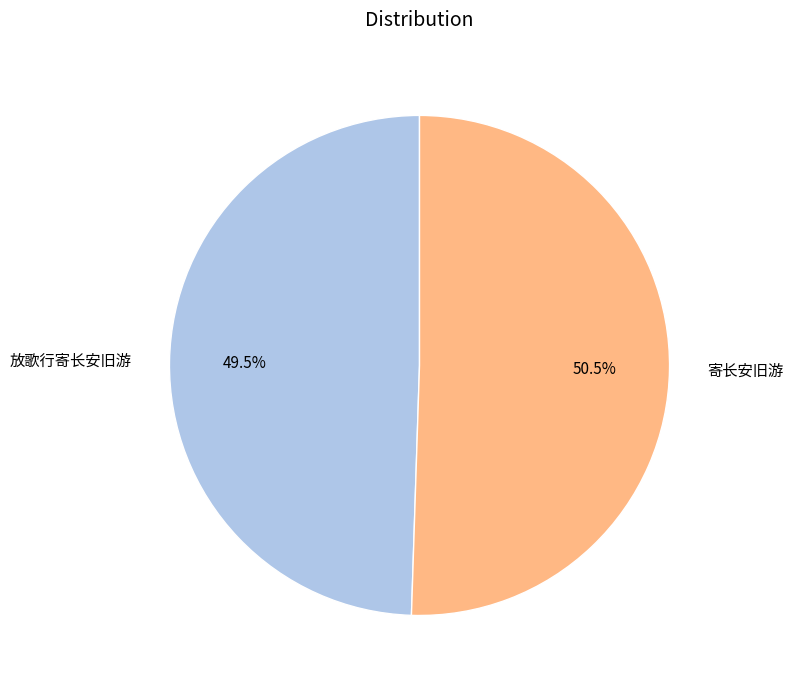

How many segments does this pie chart have?

2